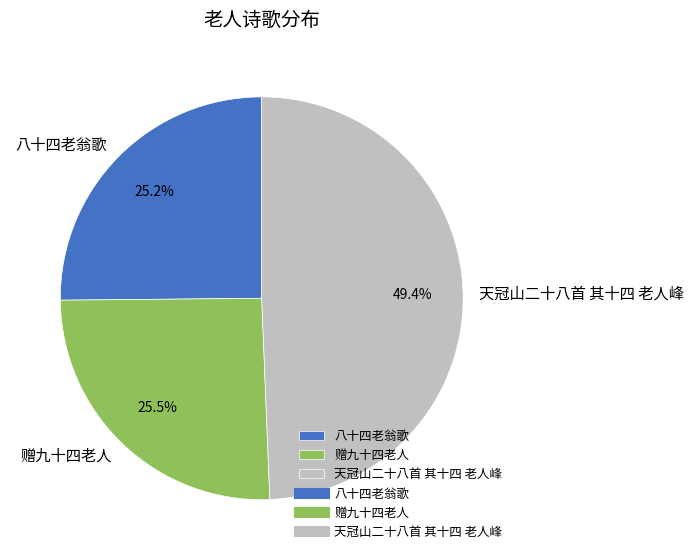

Do 赠九十四老人 and 天冠山二十八首 其十四 老人峰 together represent more than half of the pie?

Yes